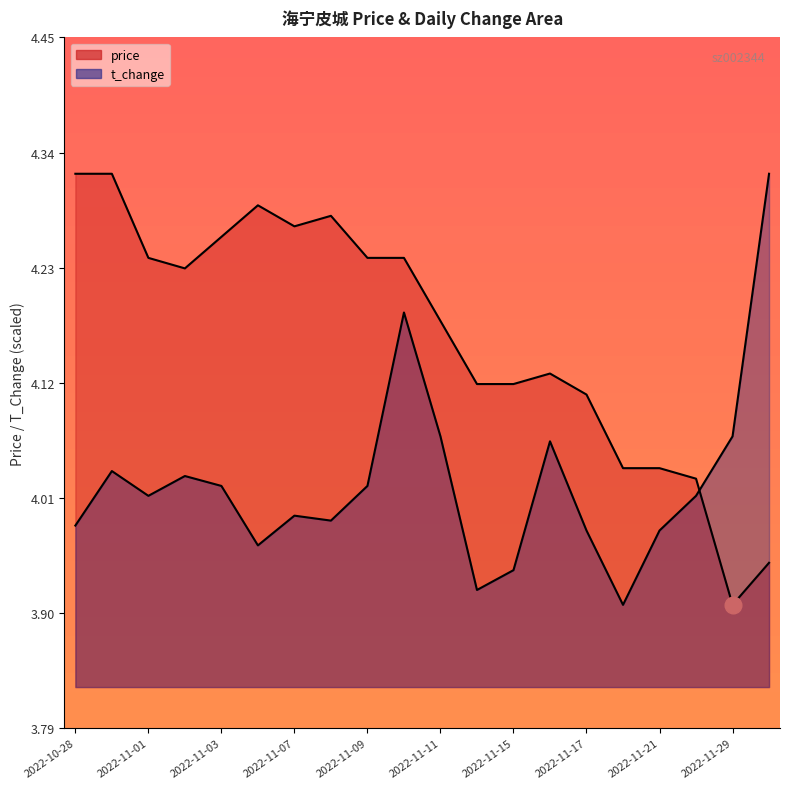

True or false: t_change and price intersect in this chart.

True